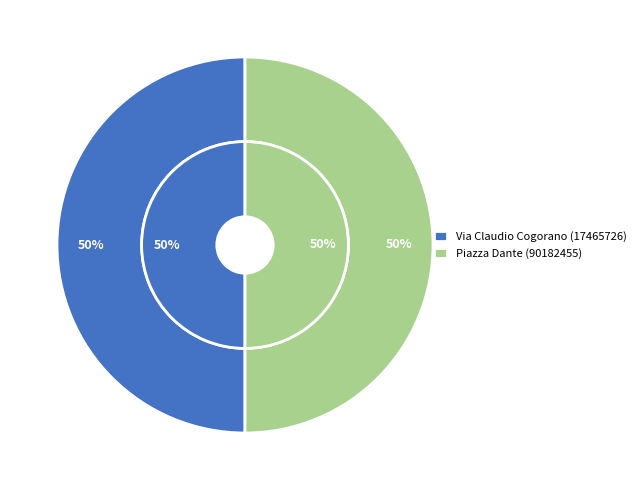

What is the smallest slice in the pie chart?

Piazza Dante (90182455)